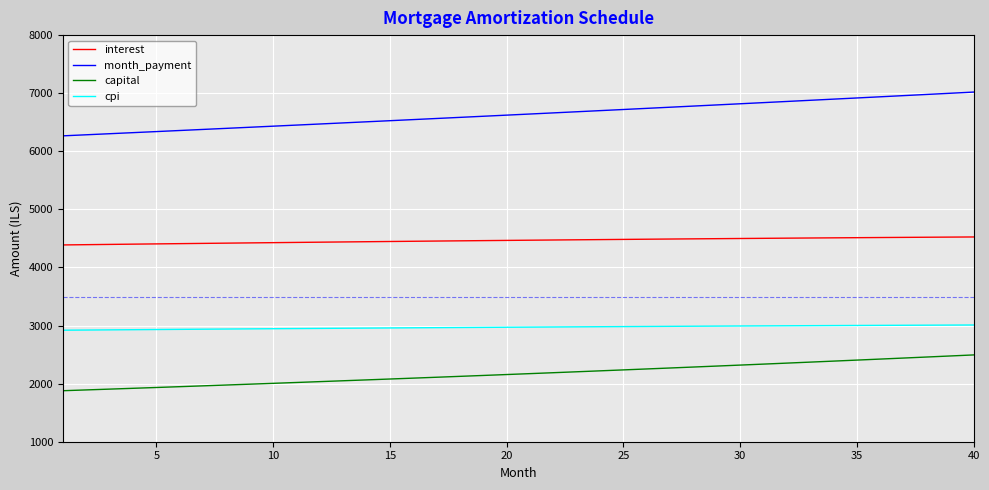

Count the number of data series in this chart.

4